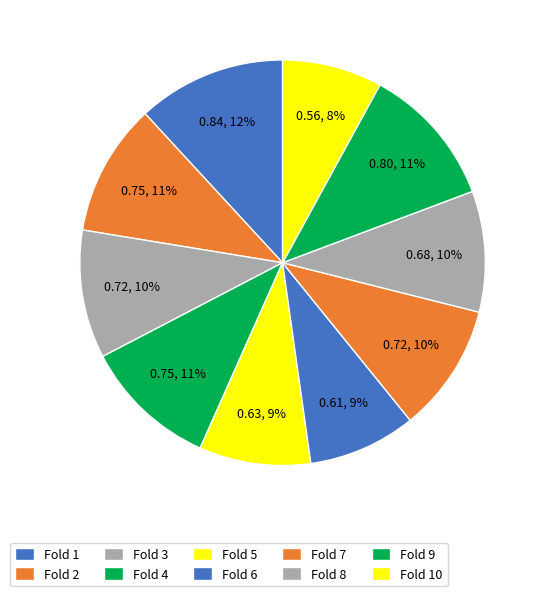

Count the number of slices in the pie.

10